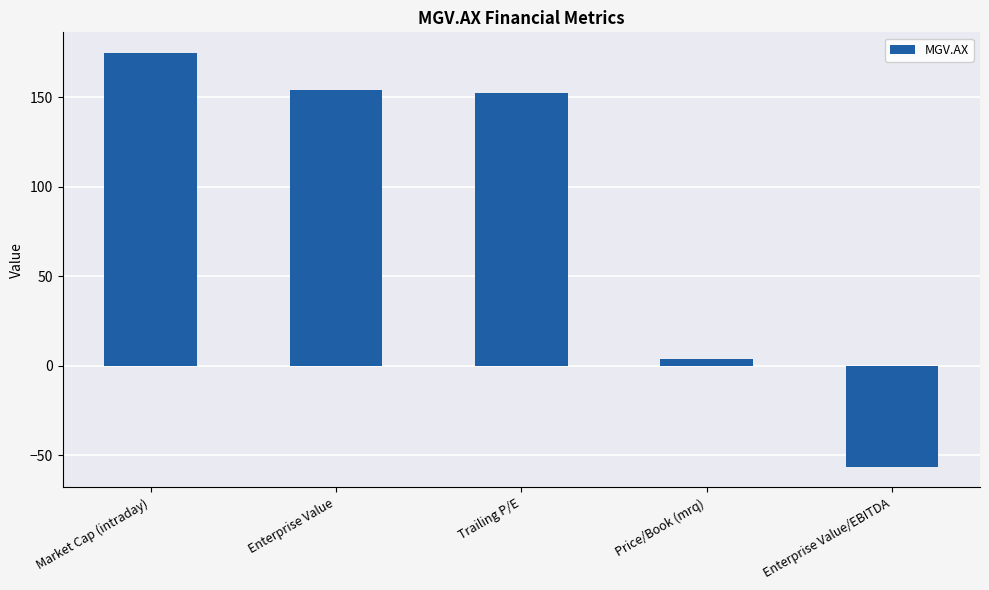

Are the bars horizontal?

No